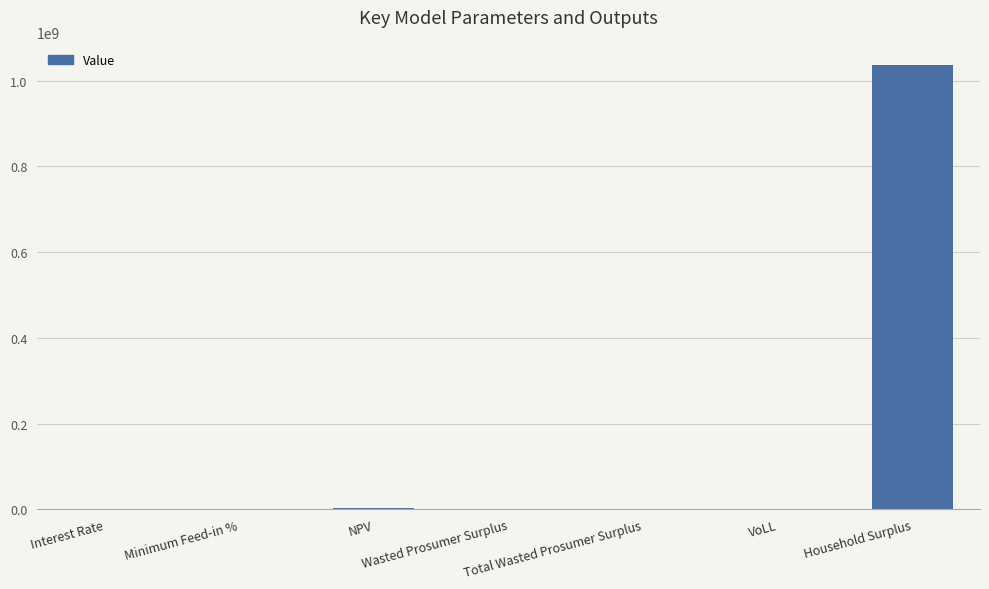

True or false: the data shows 56611.4 at Total Wasted Prosumer Surplus.

True